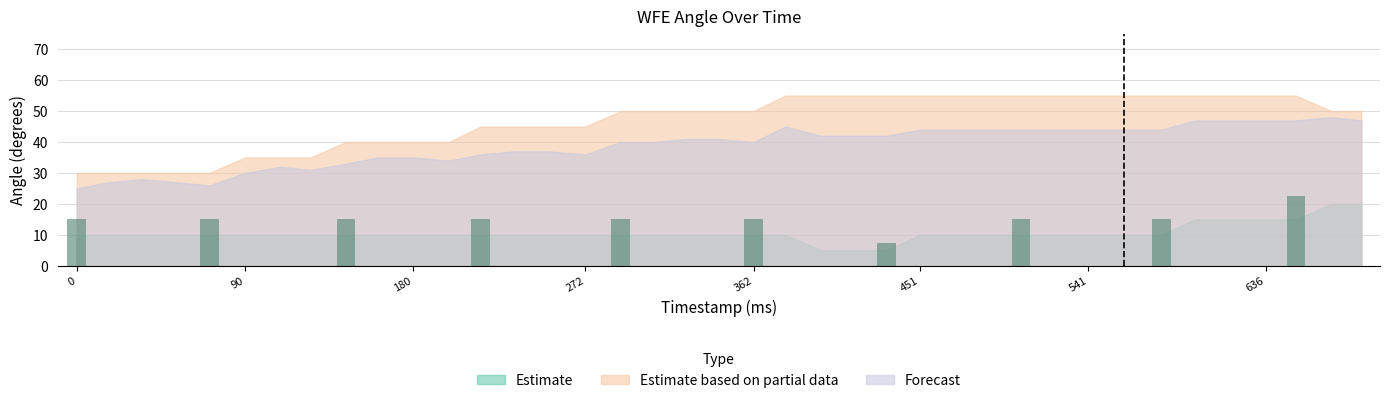

What is the smallest value displayed?

7.5